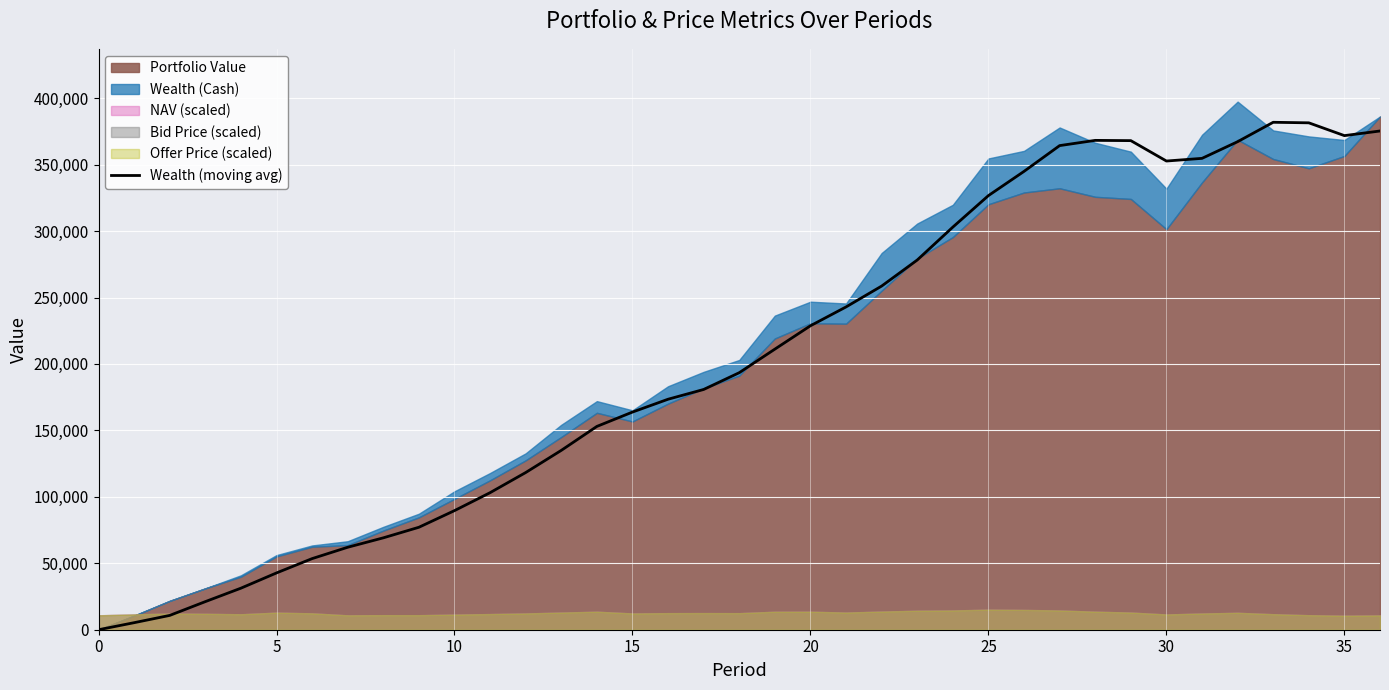

How many data points are less than 193432?

18